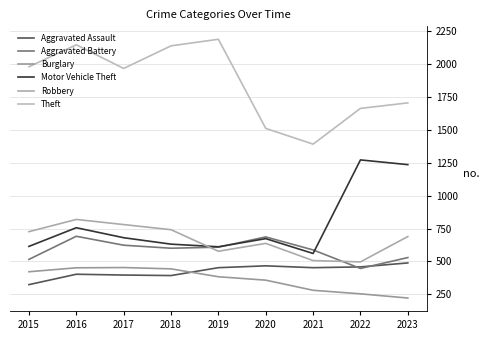

What is the value of the Motor Vehicle Theft point at the 5th from the left?

611